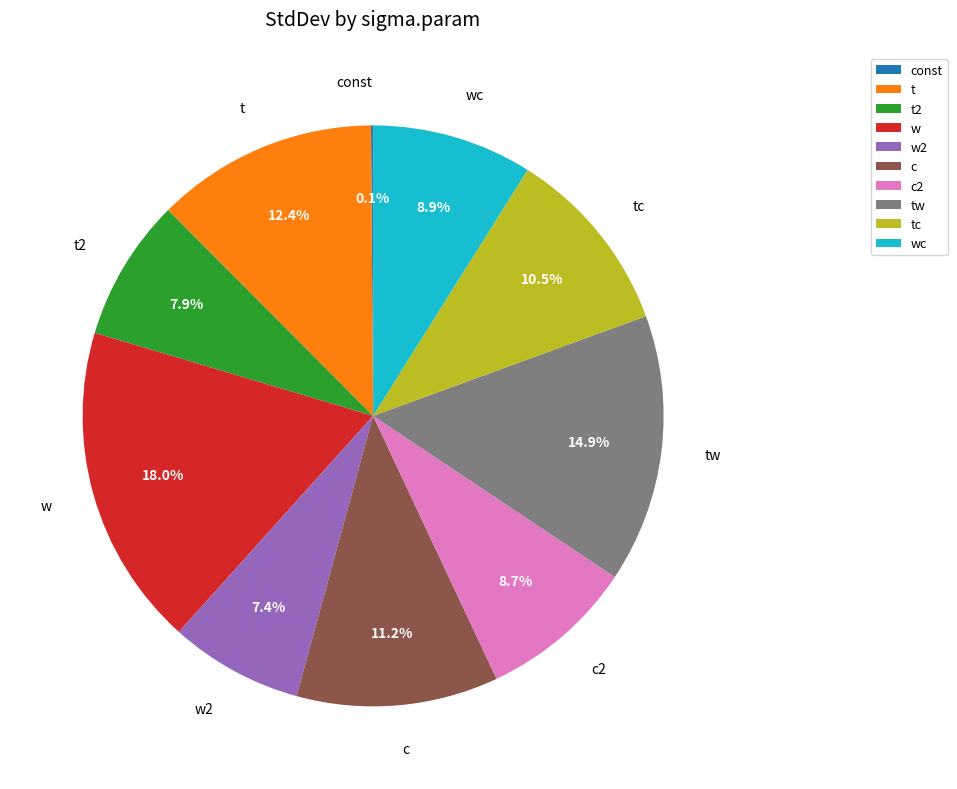

Is the sum of t and tw greater than half?

No